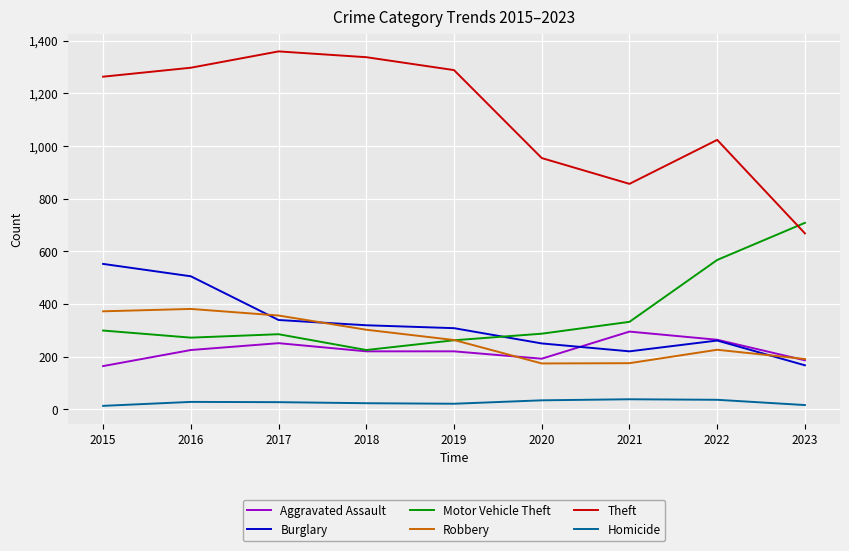

The value of Aggravated Assault at 2017 is 143. True or false?

False